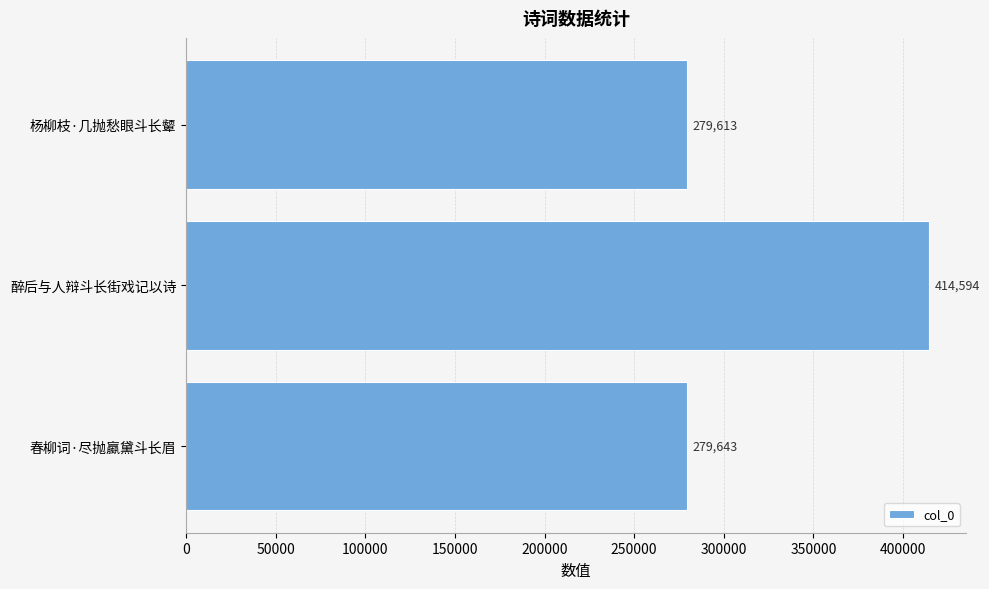

List the labels in order of value, smallest first.

杨柳枝·几抛愁眼斗长颦, 春柳词·尽抛蠃黛斗长眉, 醉后与人辩斗长街戏记以诗